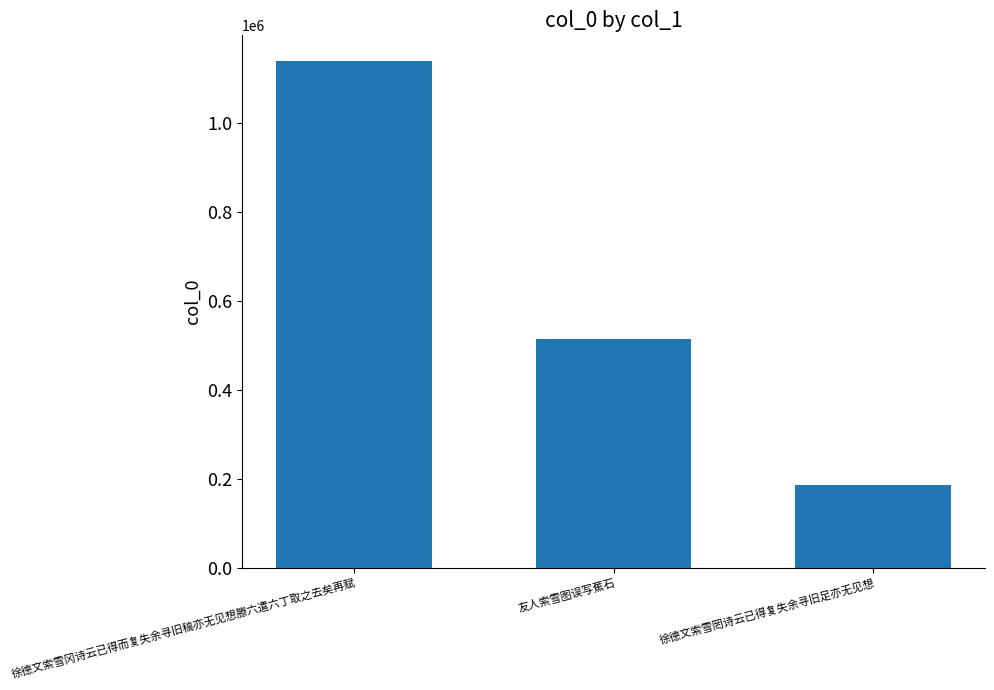

Count the number of data series in this chart.

1